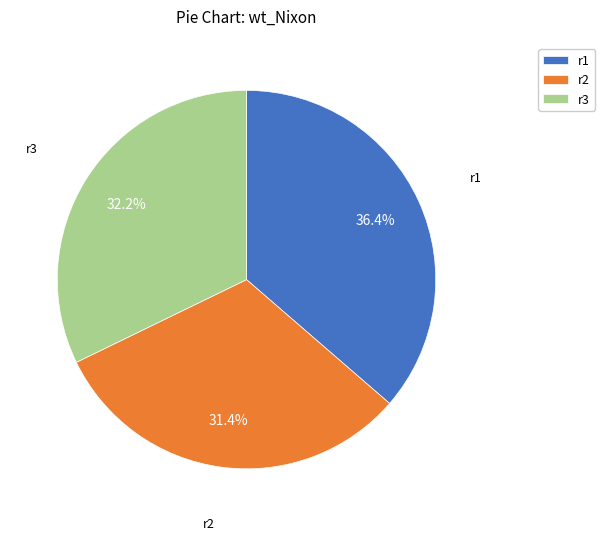

Rank the categories by value from highest to lowest.

r1, r3, r2